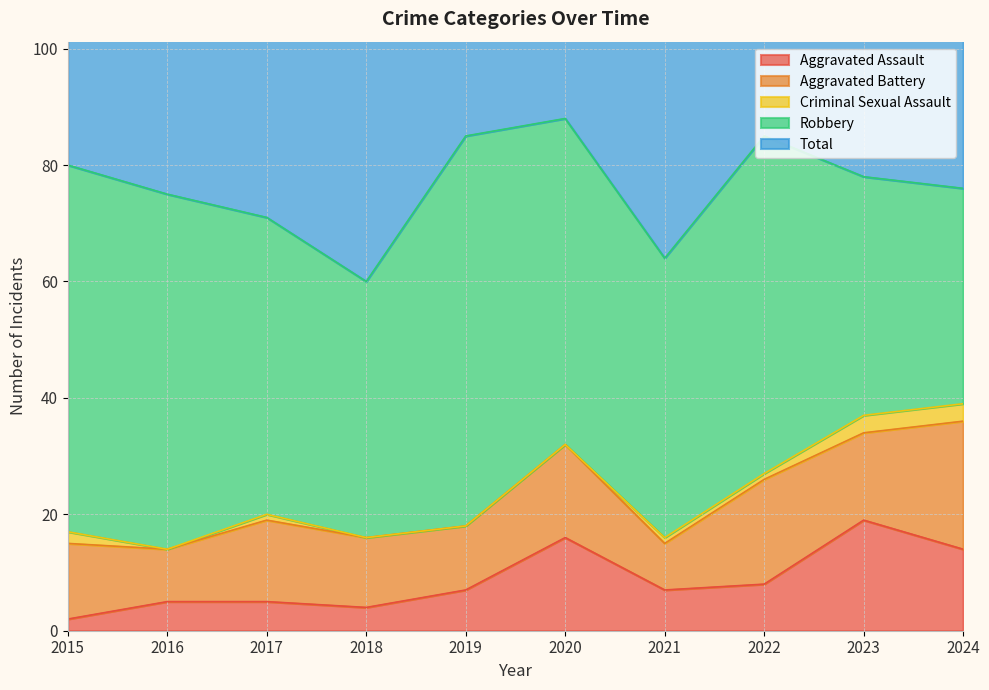

Which series has the largest total across all categories?

Total